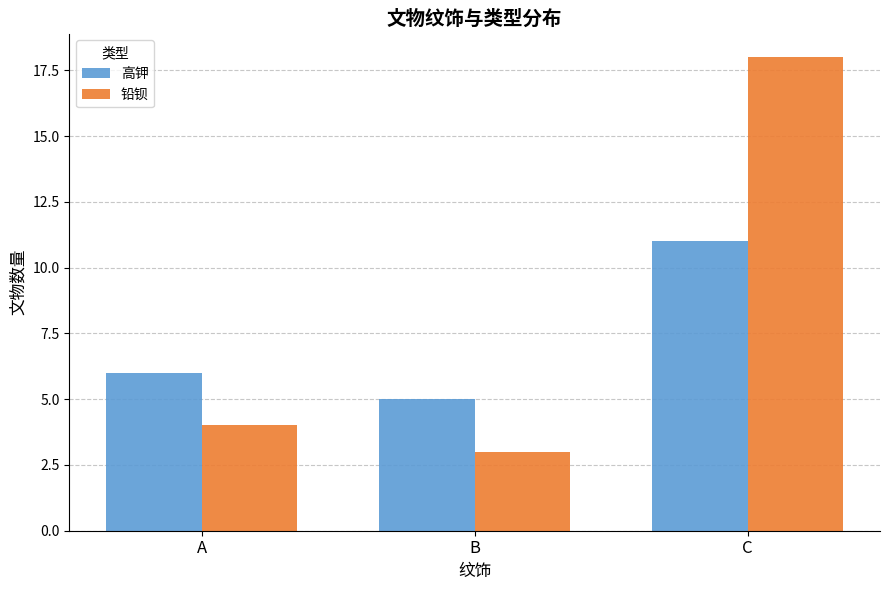

What is the difference between the highest and lowest values at A?

2